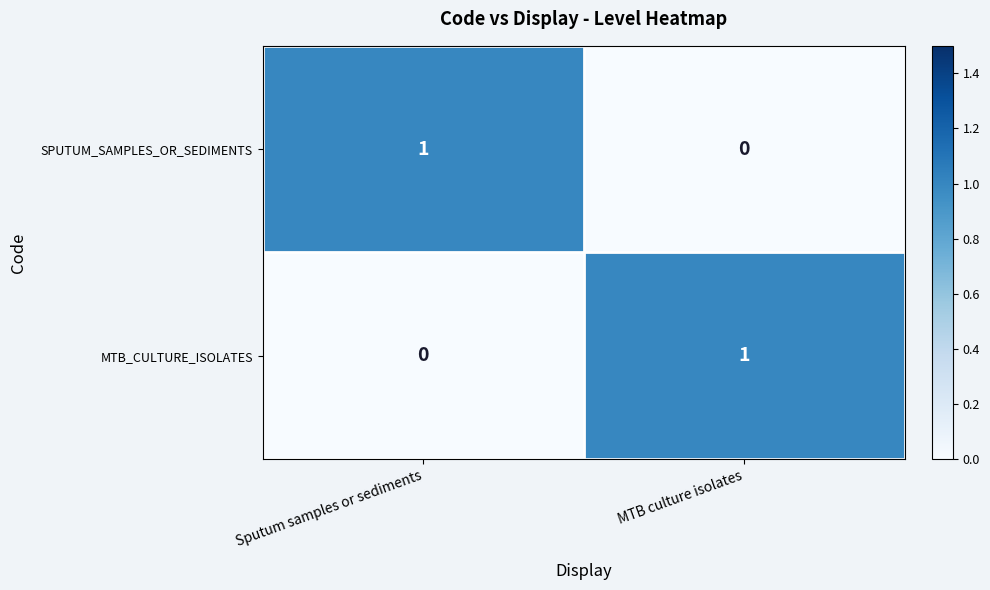

The value of SPUTUM_SAMPLES_OR_SEDIMENTS at MTB culture isolates is -1. True or false?

False